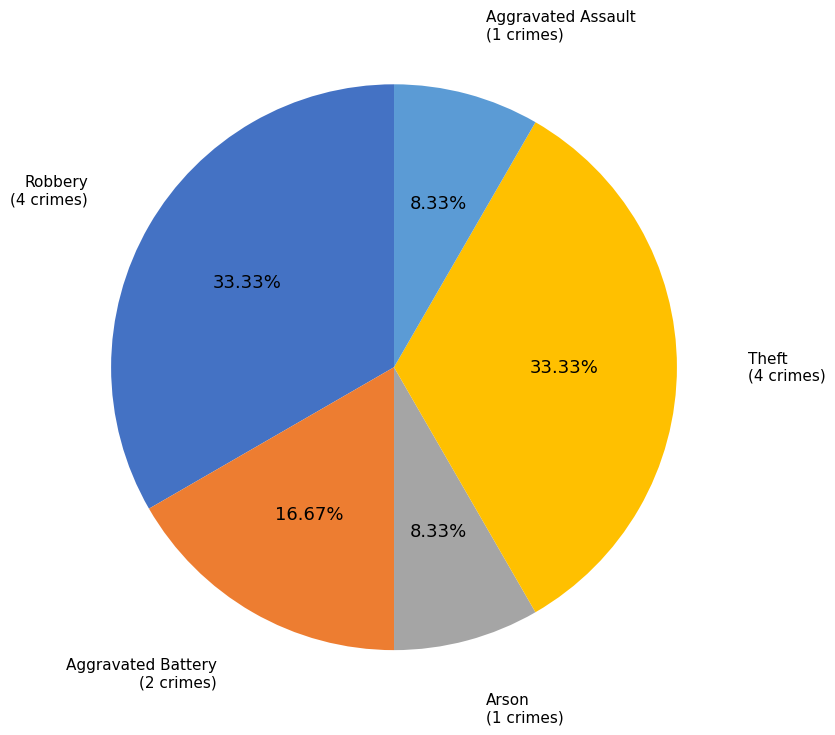

Does Theft account for over 50% of the chart?

No